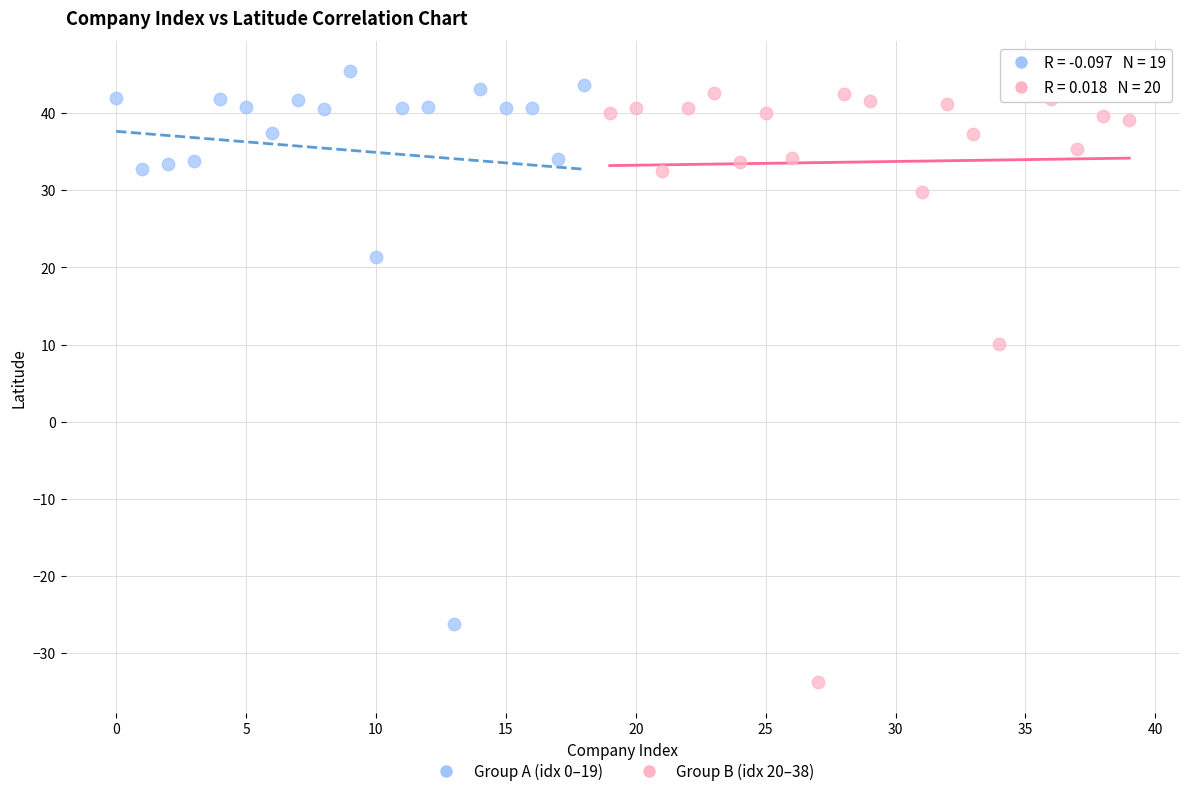

Which series reaches the minimum Y coordinate?

Group B (idx 20–38)